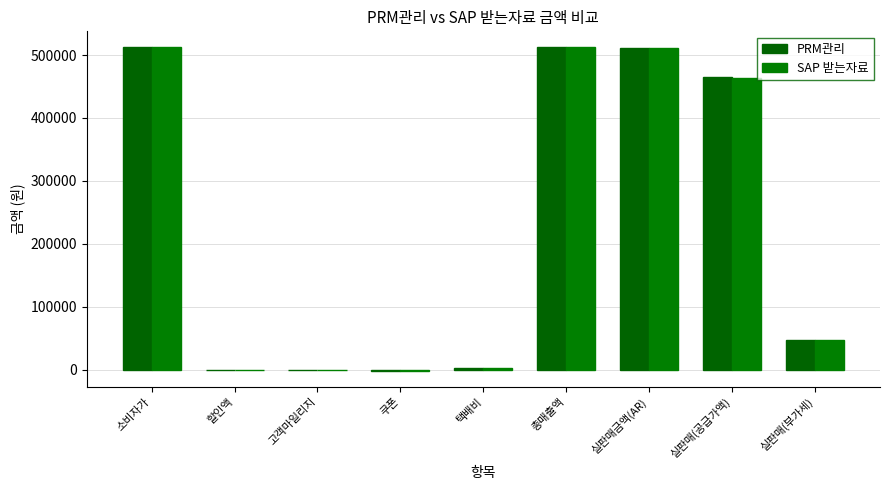

At which category is the sum across all series the highest?

소비자가